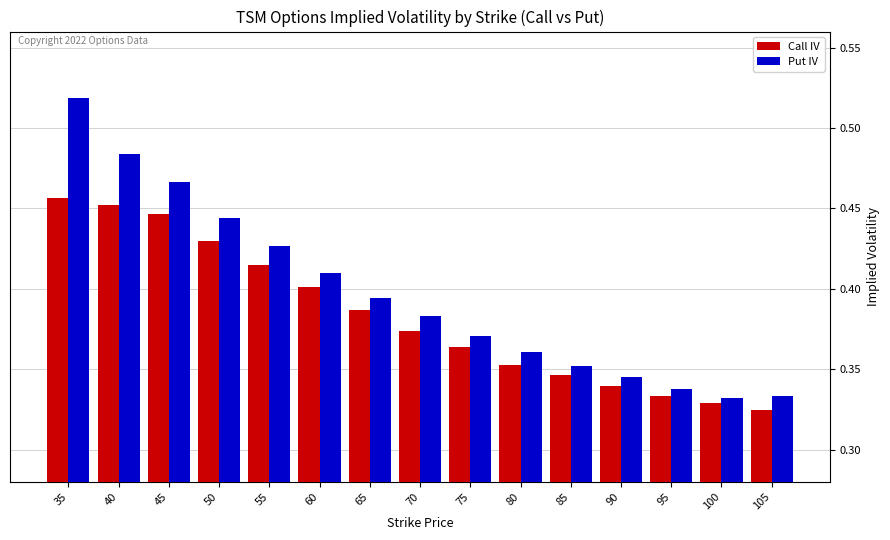

True or false: Put IV has a value of 0.4 at 50.

True